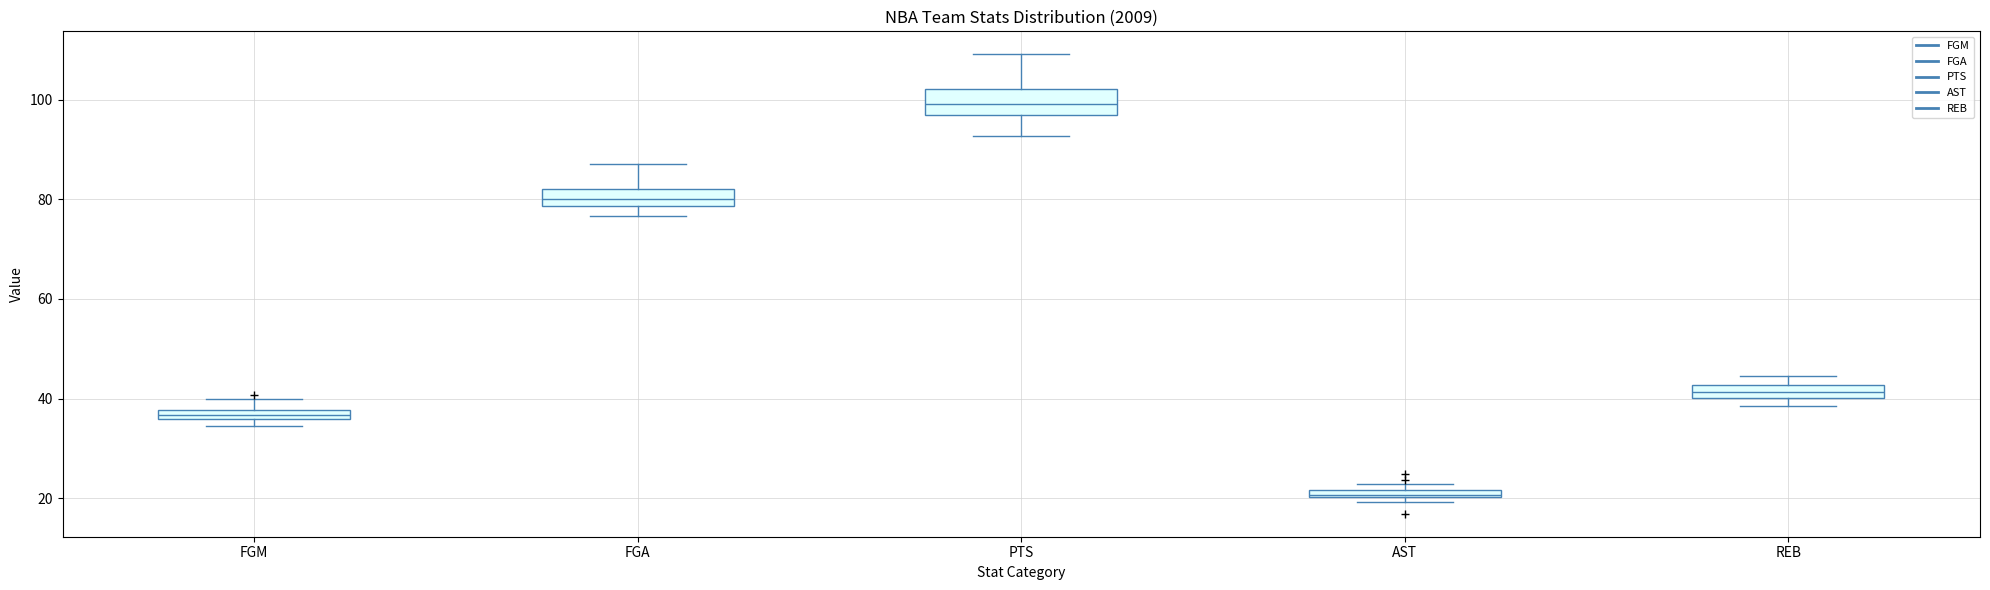

Which box has the highest median line?

PTS